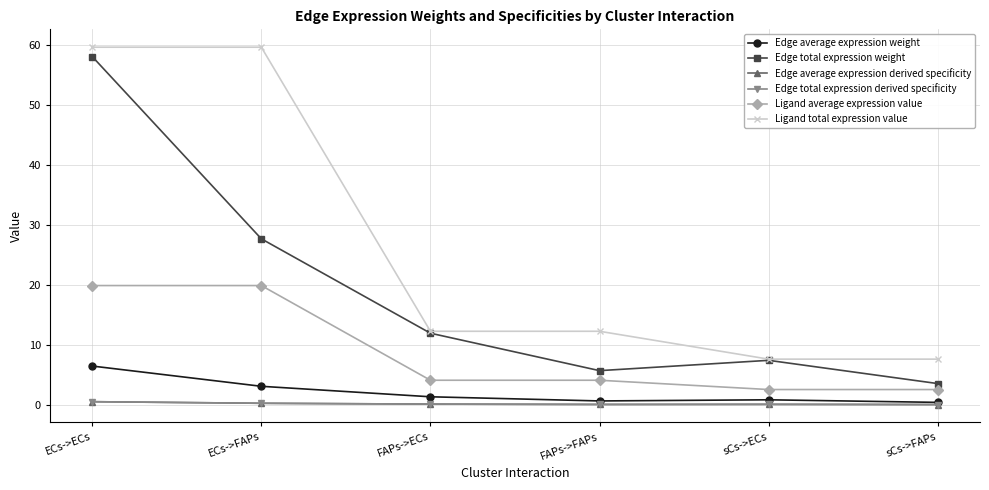

At which label does Edge total expression weight reach its minimum?

sCs->FAPs